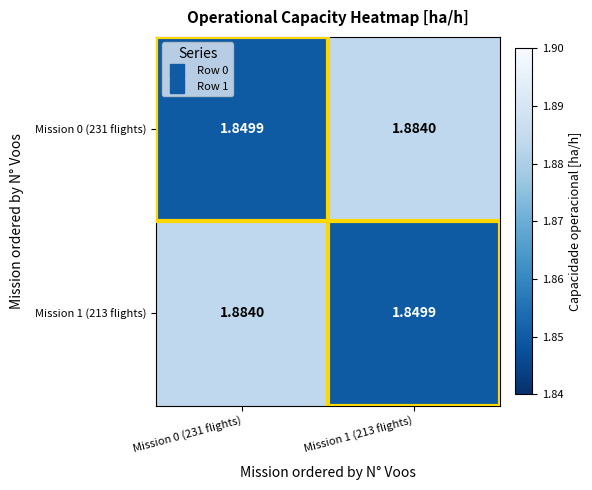

How many distinct data groups are displayed?

2